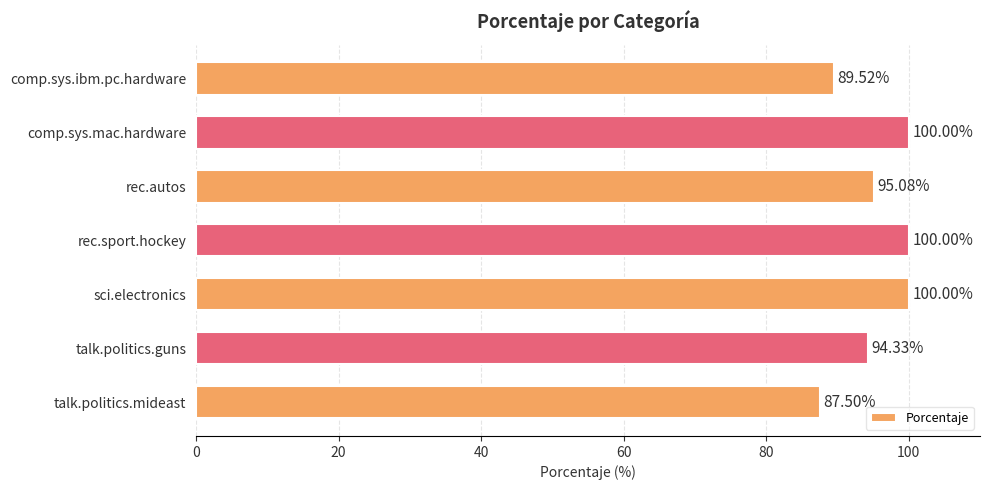

Which label corresponds to the smallest value in the chart?

talk.politics.mideast